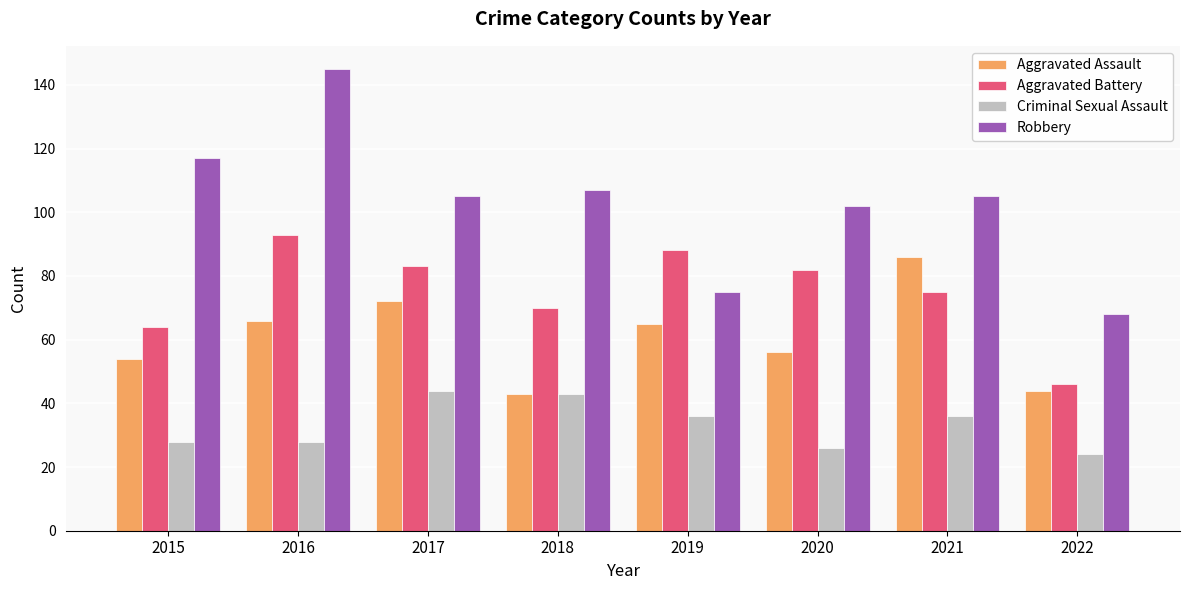

What is the difference between the second highest and second lowest values in the Robbery series?

42